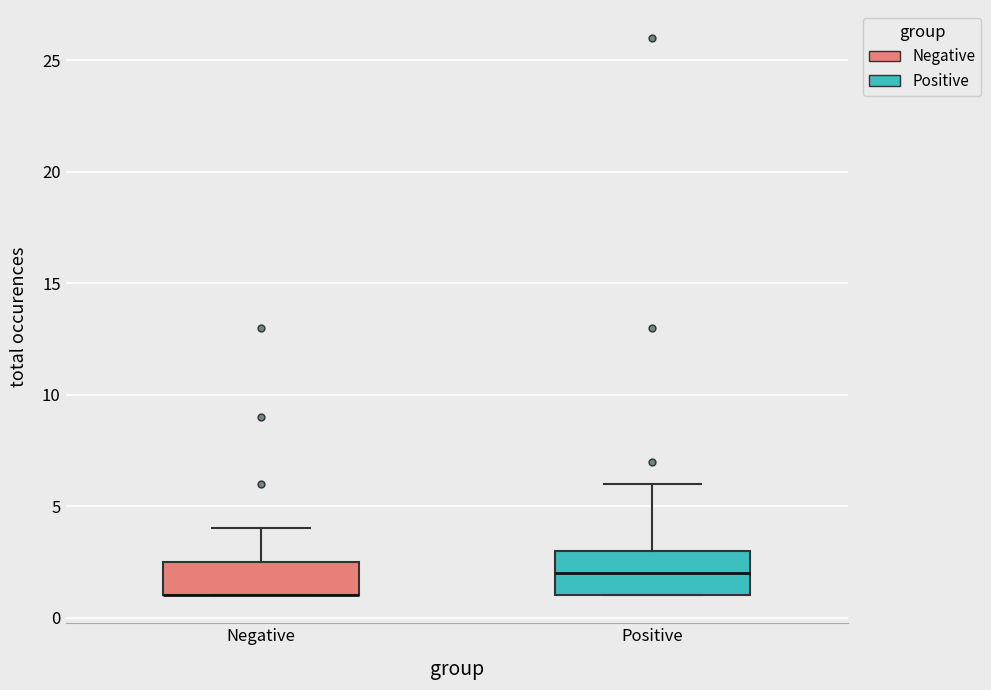

Where does the median line of the box for Positive sit on the y-axis? The values are not printed on the chart, so give them approximately, as read against the axis.

2.0